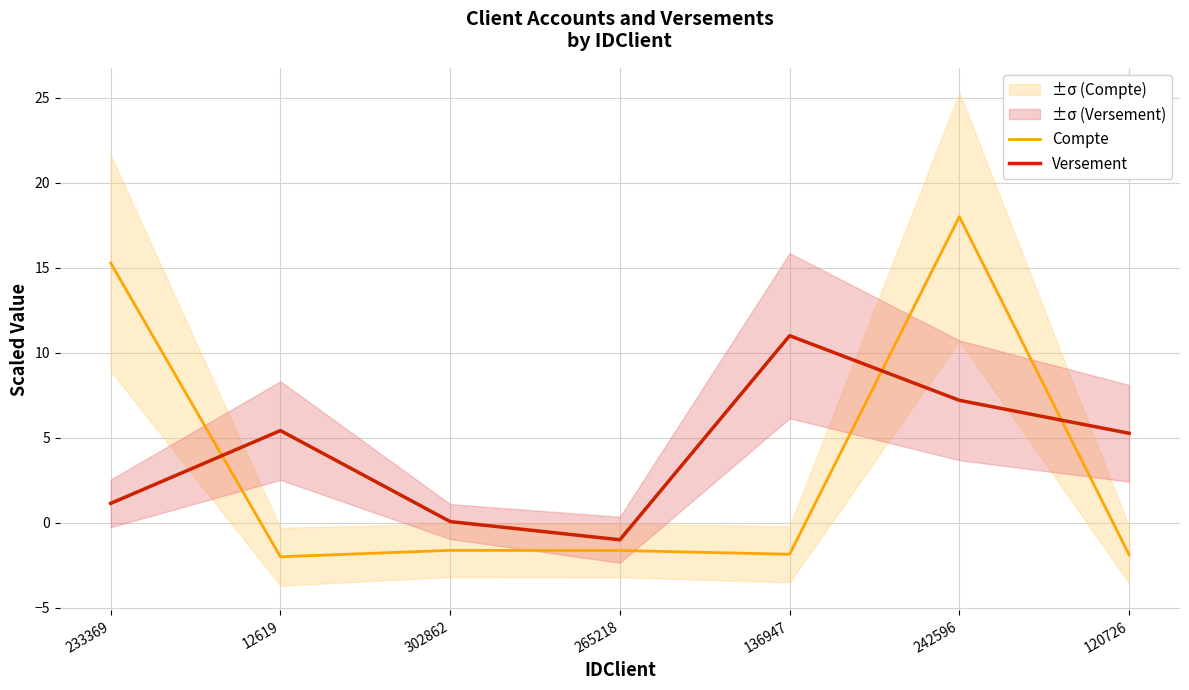

What is the sum of all Versement values?

29.1